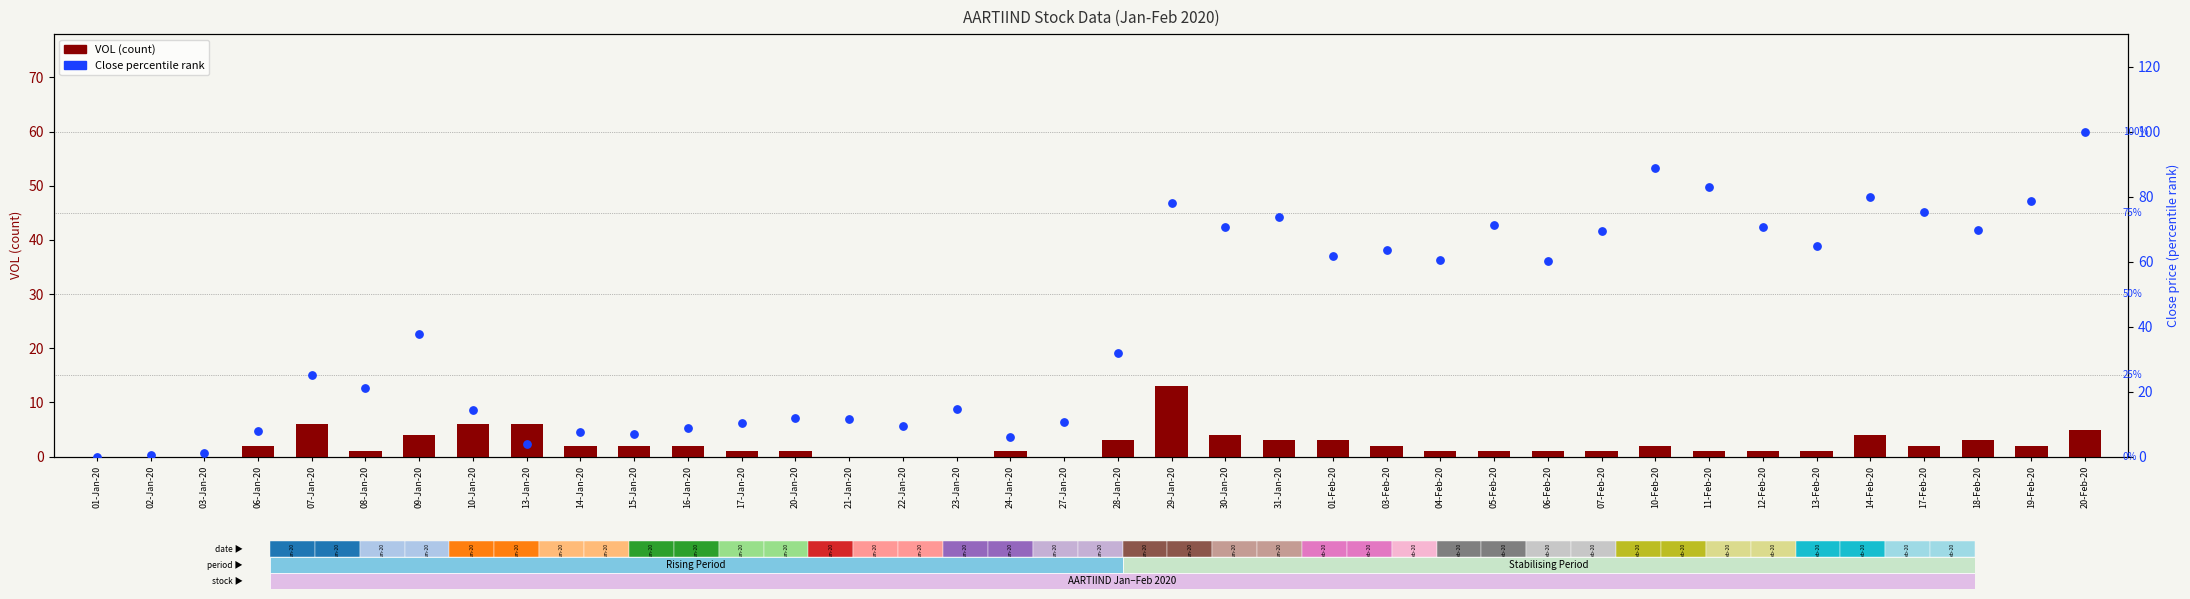

Which series contains the lowest Y value?

VOL (count)